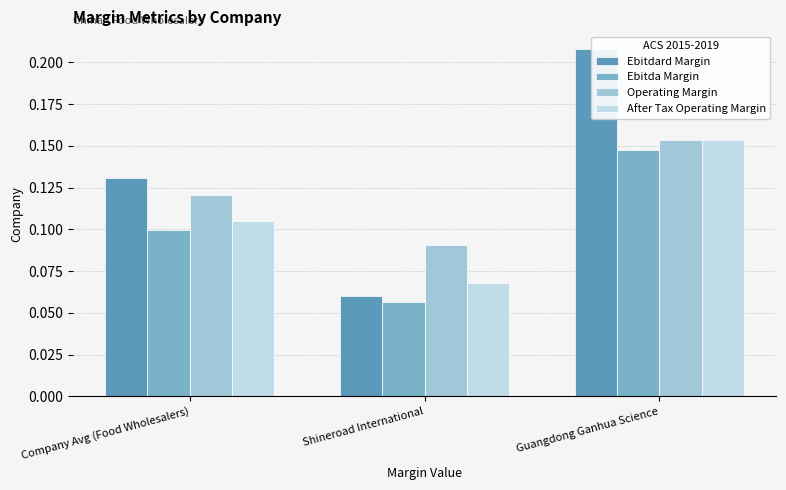

Reading right to left, list all the values displayed in this chart.

Ebitdard Margin: Guangdong Ganhua Science=0.2	Shineroad International=0.1	Company Avg (Food Wholesalers)=0.1
Ebitda Margin: Guangdong Ganhua Science=0.1	Shineroad International=0.1	Company Avg (Food Wholesalers)=0.1
Operating Margin: Guangdong Ganhua Science=0.2	Shineroad International=0.1	Company Avg (Food Wholesalers)=0.1
After Tax Operating Margin: Guangdong Ganhua Science=0.2	Shineroad International=0.1	Company Avg (Food Wholesalers)=0.1